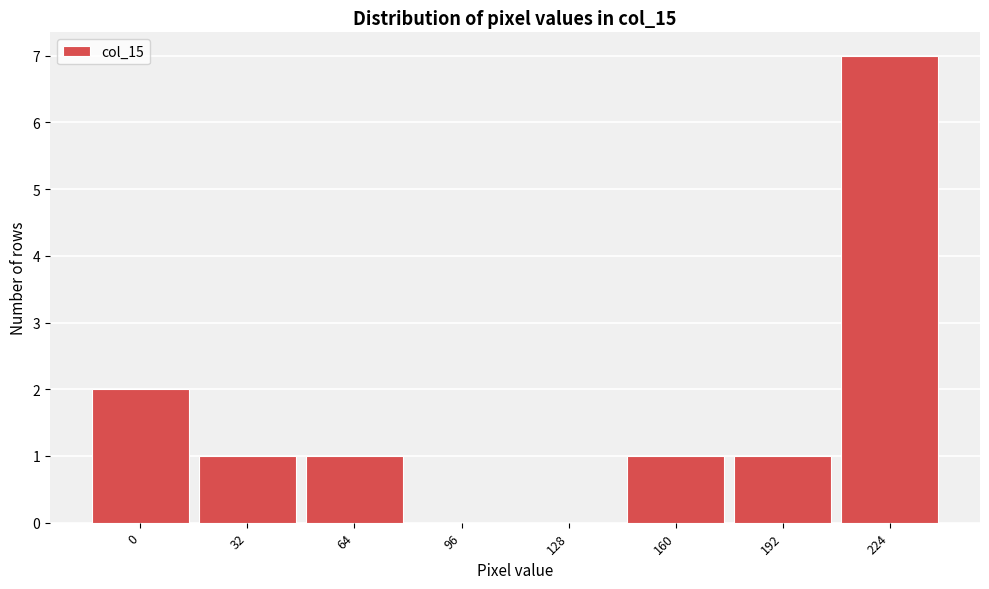

Reading right to left, transcribe all the data shown in this chart.

224=7	192=1	160=1	128=0	96=0	64=1	32=1	0=2